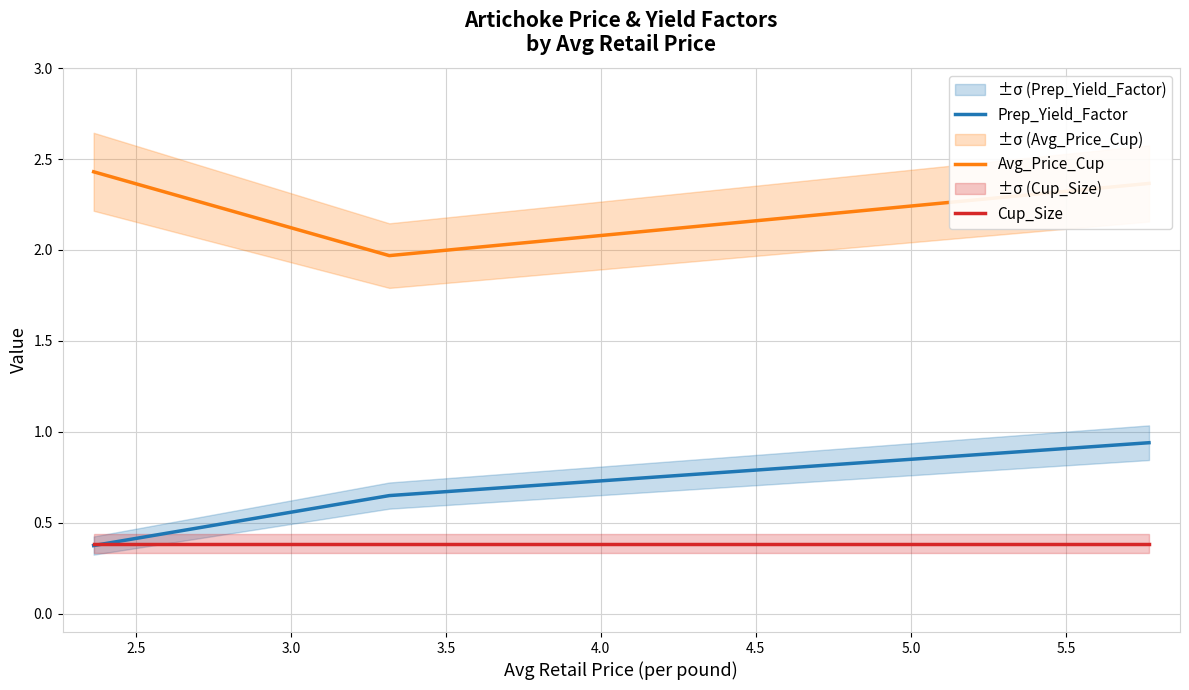

Rank the series by their maximum value, from highest to lowest.

Avg_Price_Cup, Prep_Yield_Factor, Cup_Size